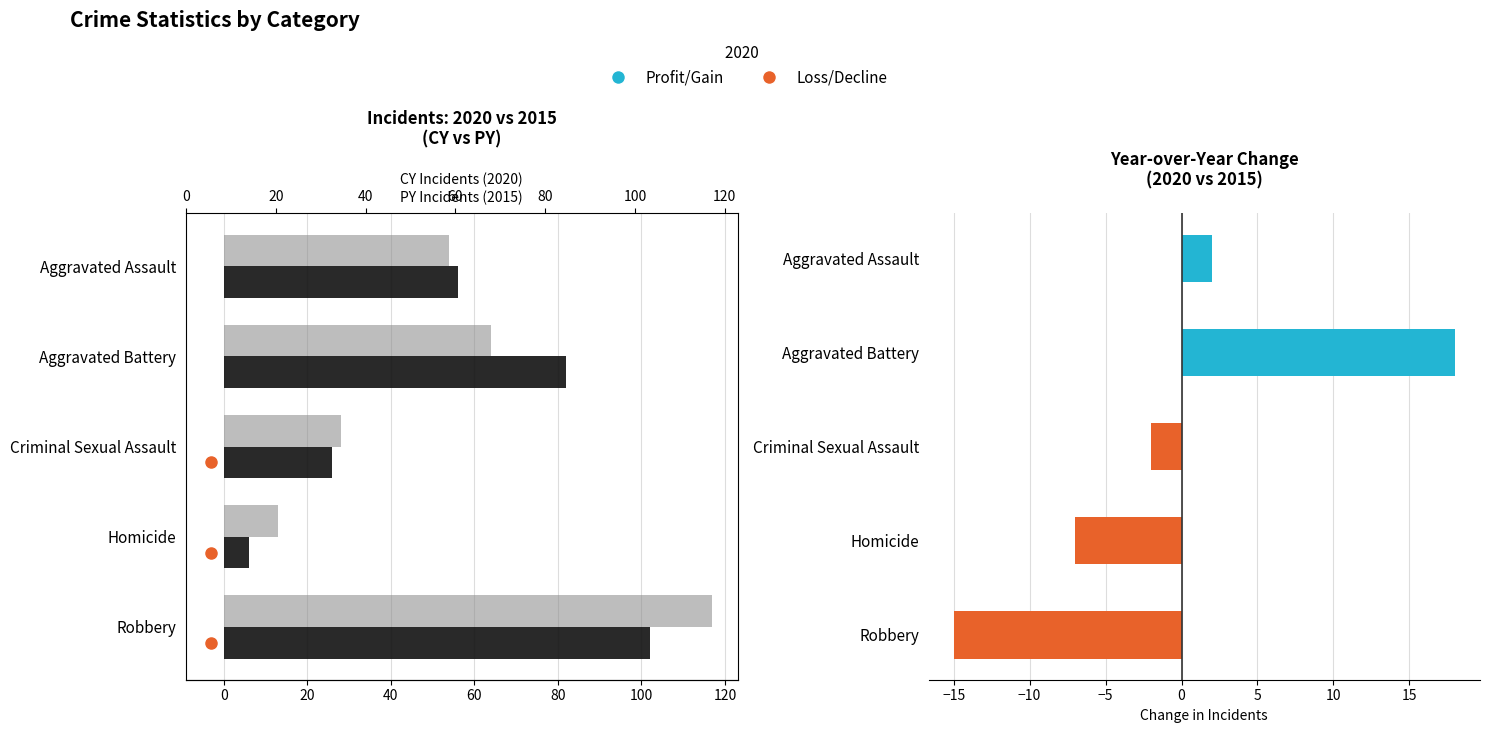

Does the chart contain stacked bars?

No